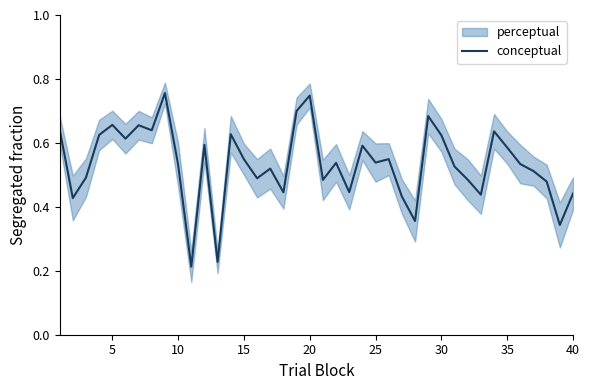

True or false: conceptual has a value of 0.3 at 30.

False